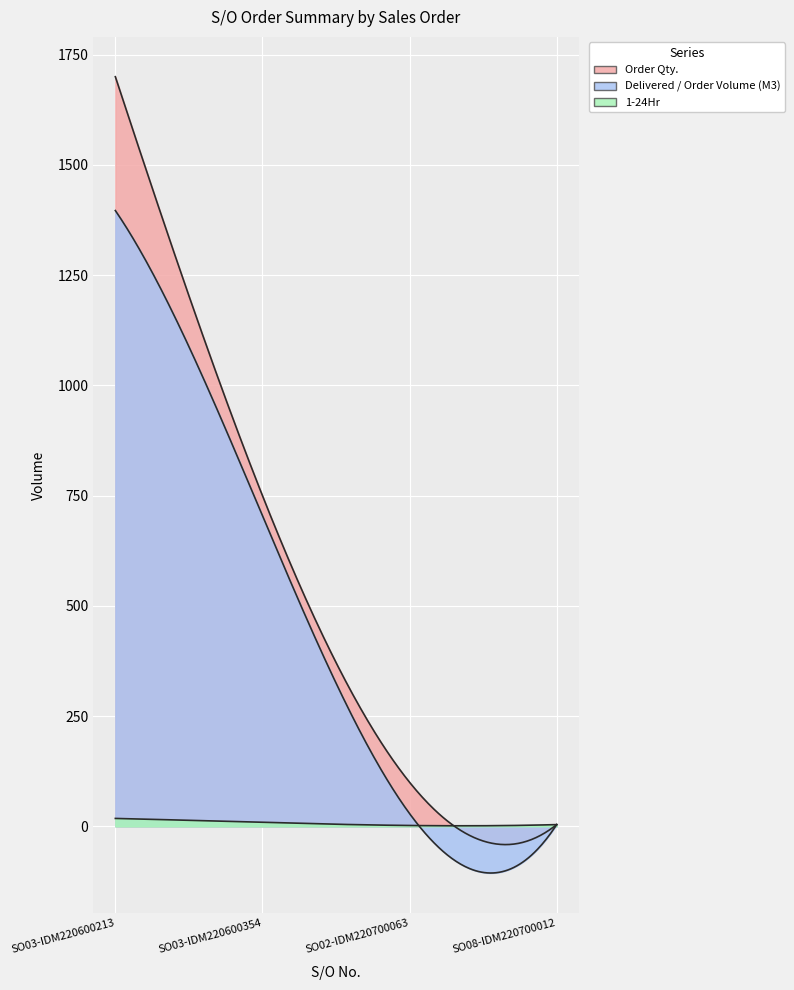

True or false: 1-24Hr and Order Qty. intersect in this chart.

False